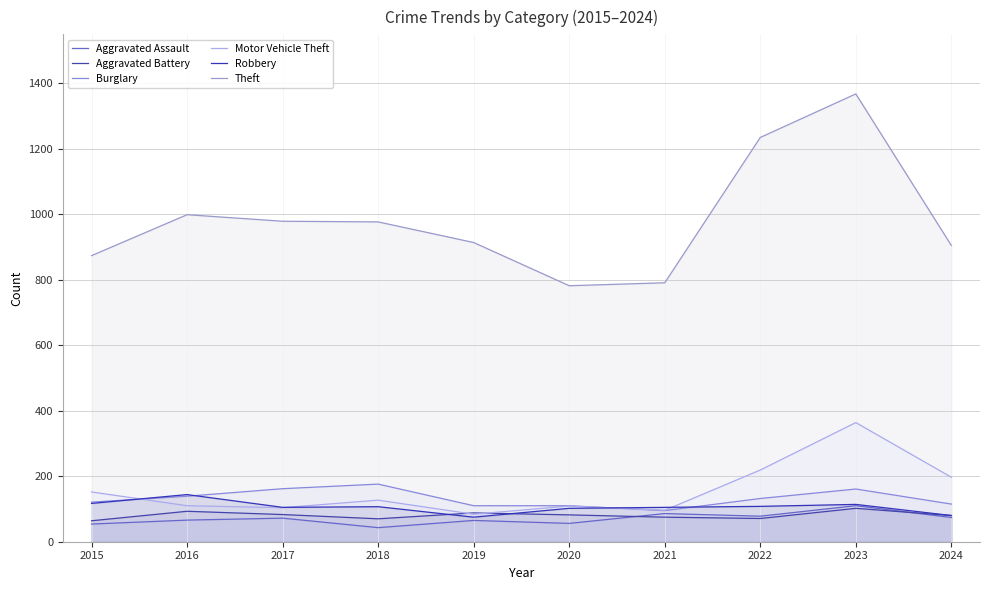

The value of Theft at 2017 is 369. True or false?

False